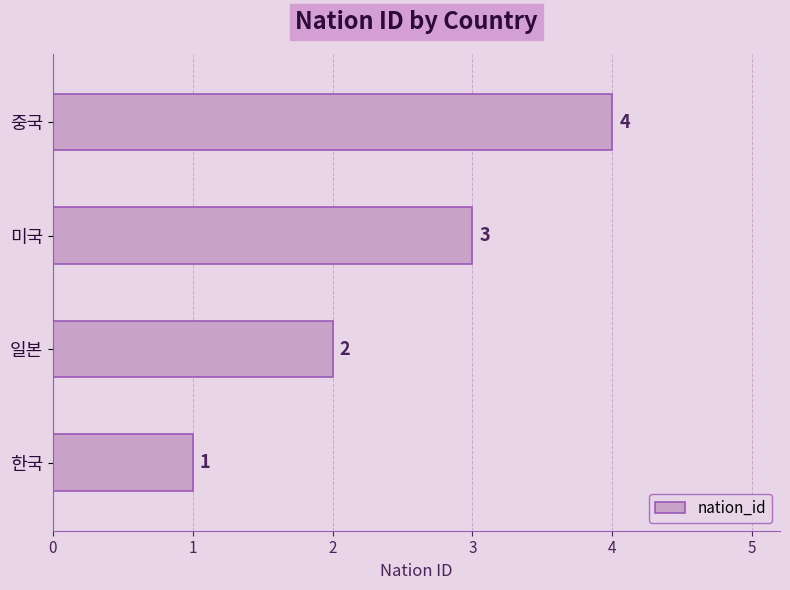

What is the smallest value displayed?

1